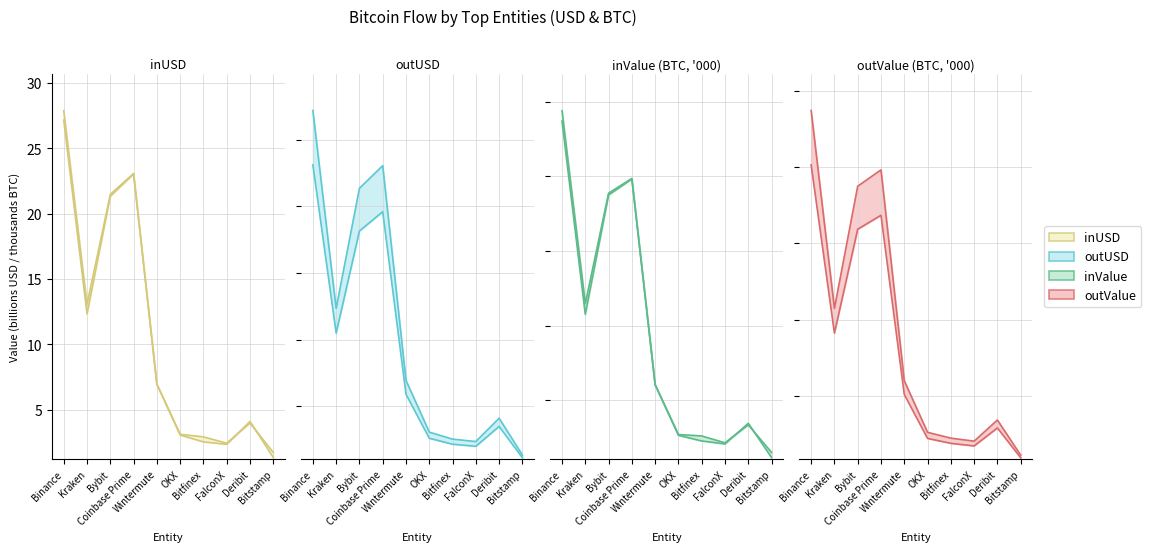

True or false: outUSD has more than 2 points higher than both neighbors.

False